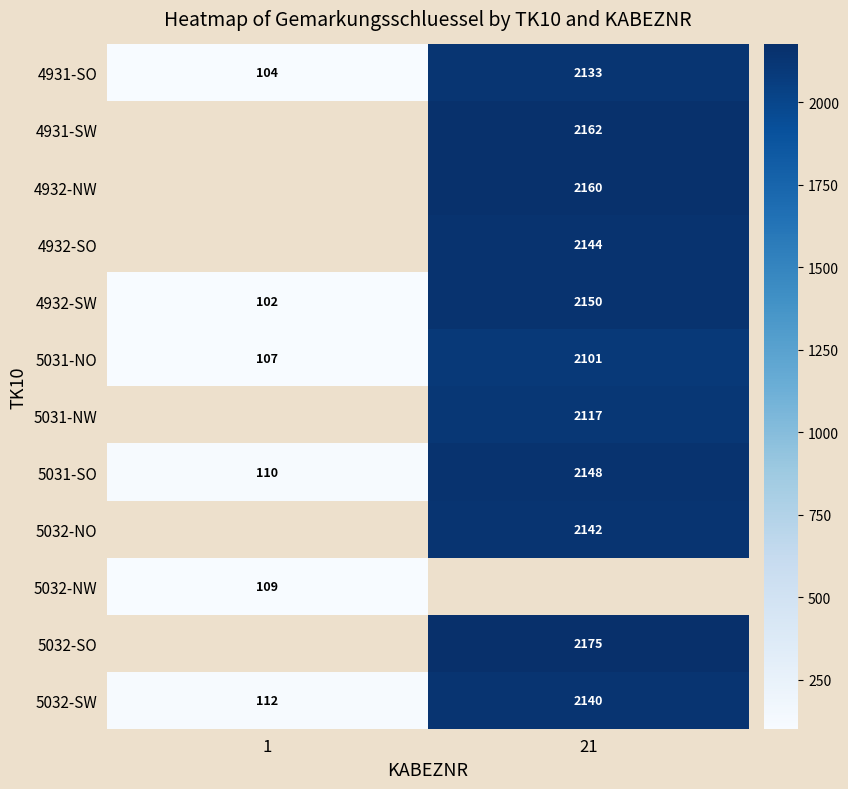

What is the difference between the 5031-SO values at 21 and 1?

2038.0